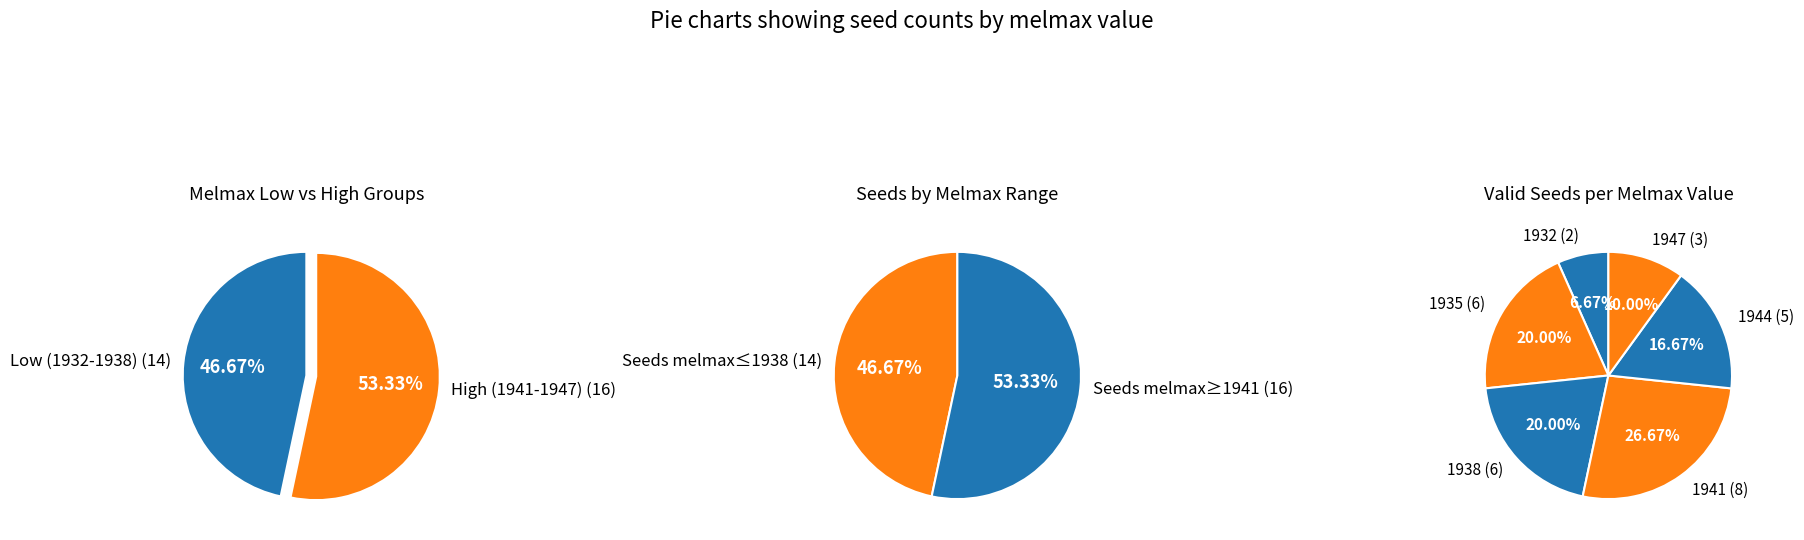

Combined, what portion of the pie is 1947 and 1944?

26.7%